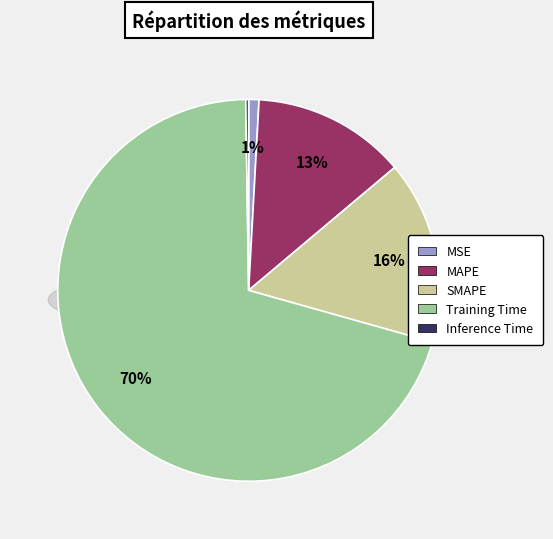

Count the number of slices in the pie.

5